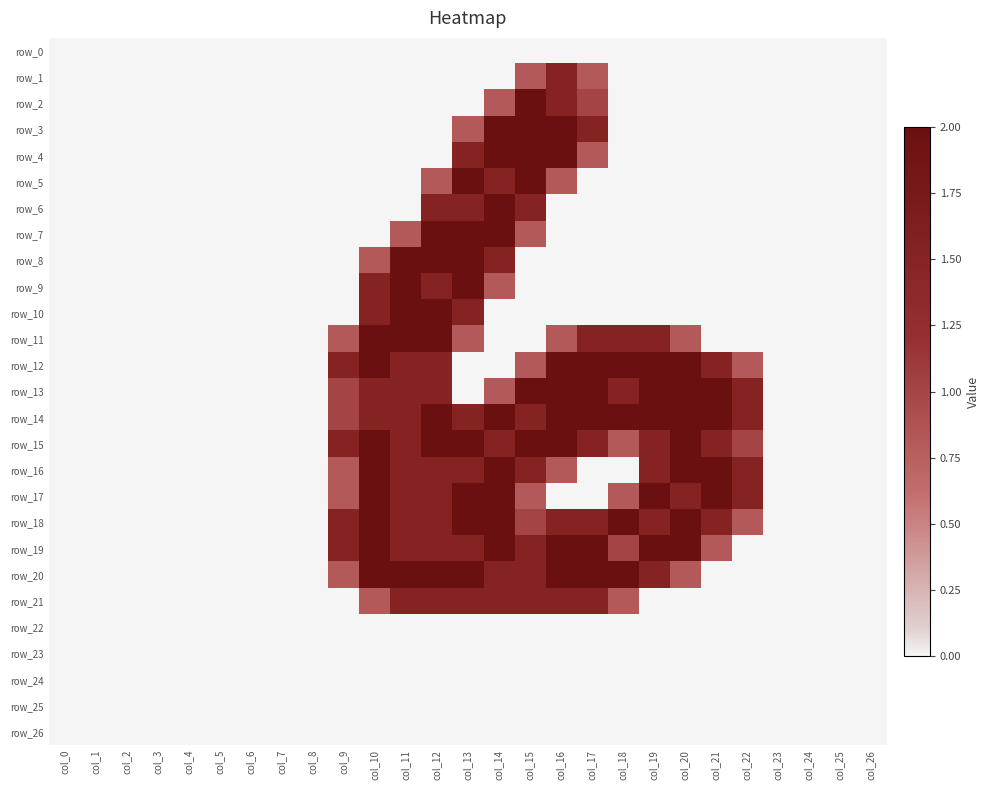

Which series changed the most between col_15 and col_17?

row_5